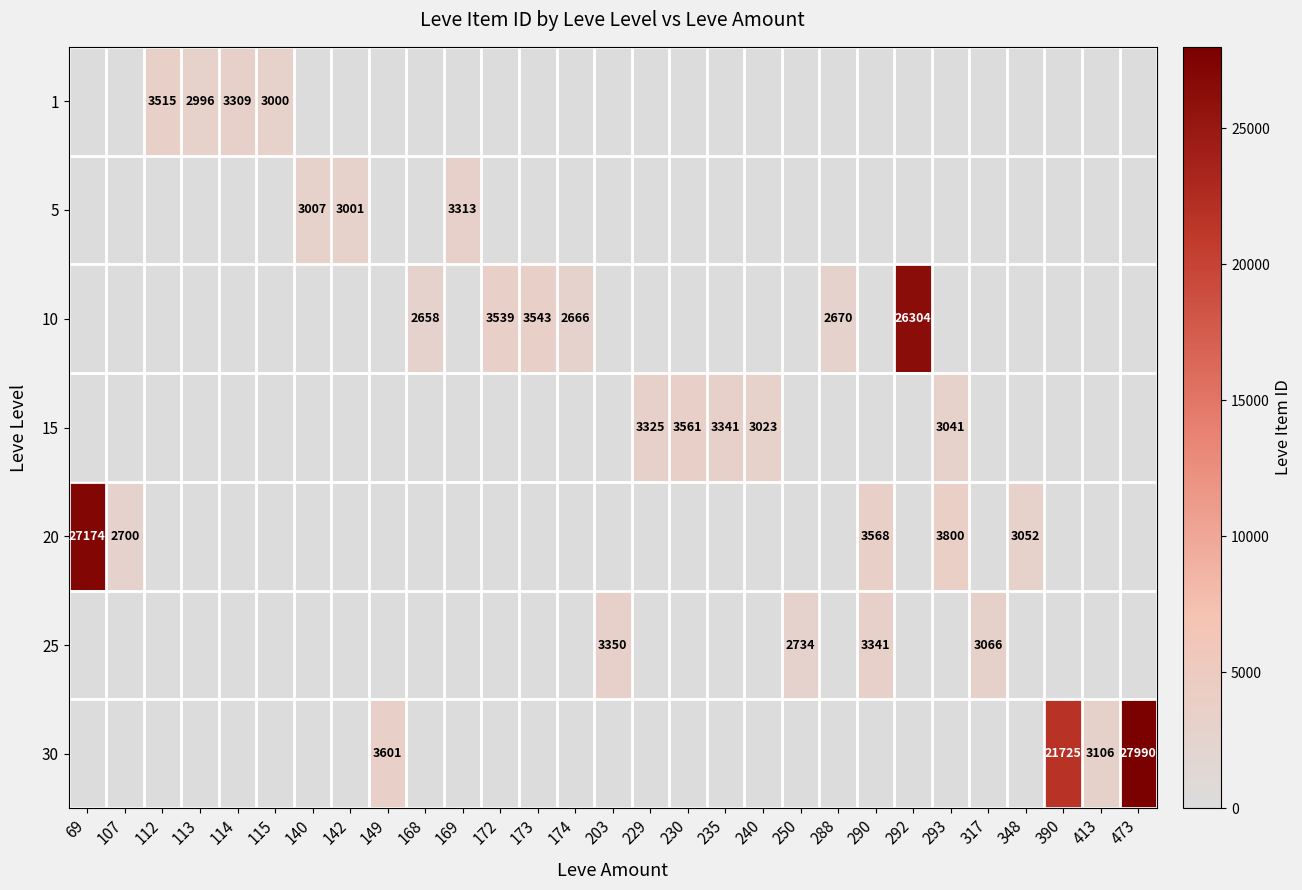

The value of 25 at 290 is 1713. True or false?

False